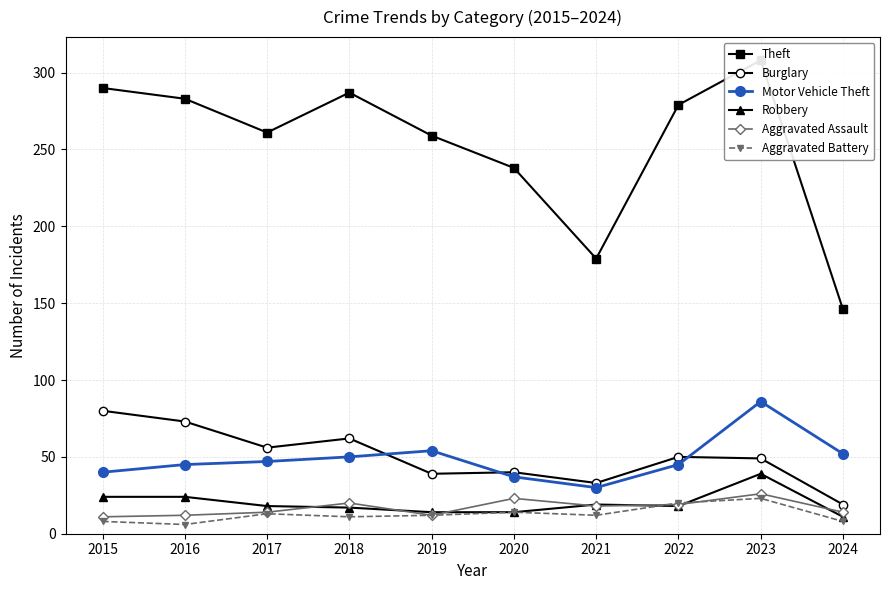

In Aggravated Battery, how many points are lower than both neighbors (excluding endpoints)?

3